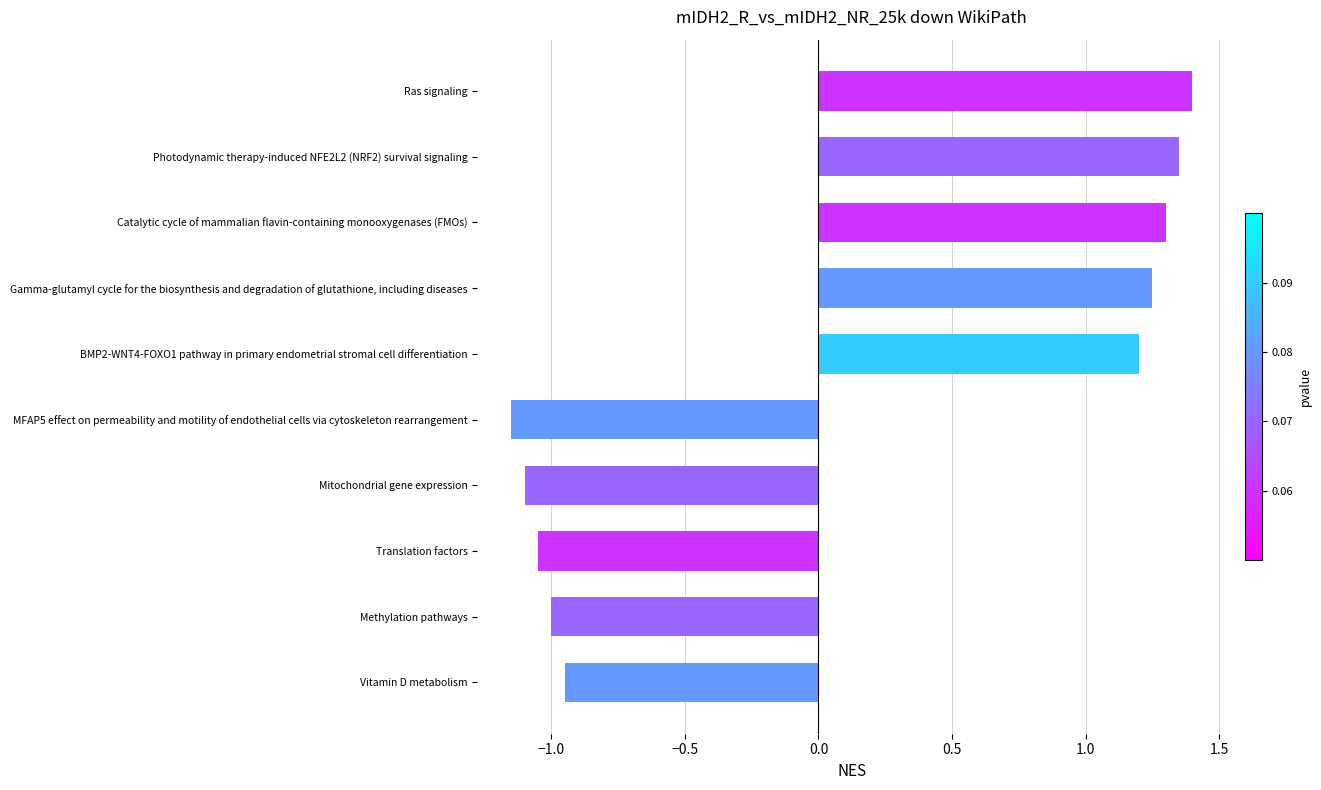

How many negative values are there?

5